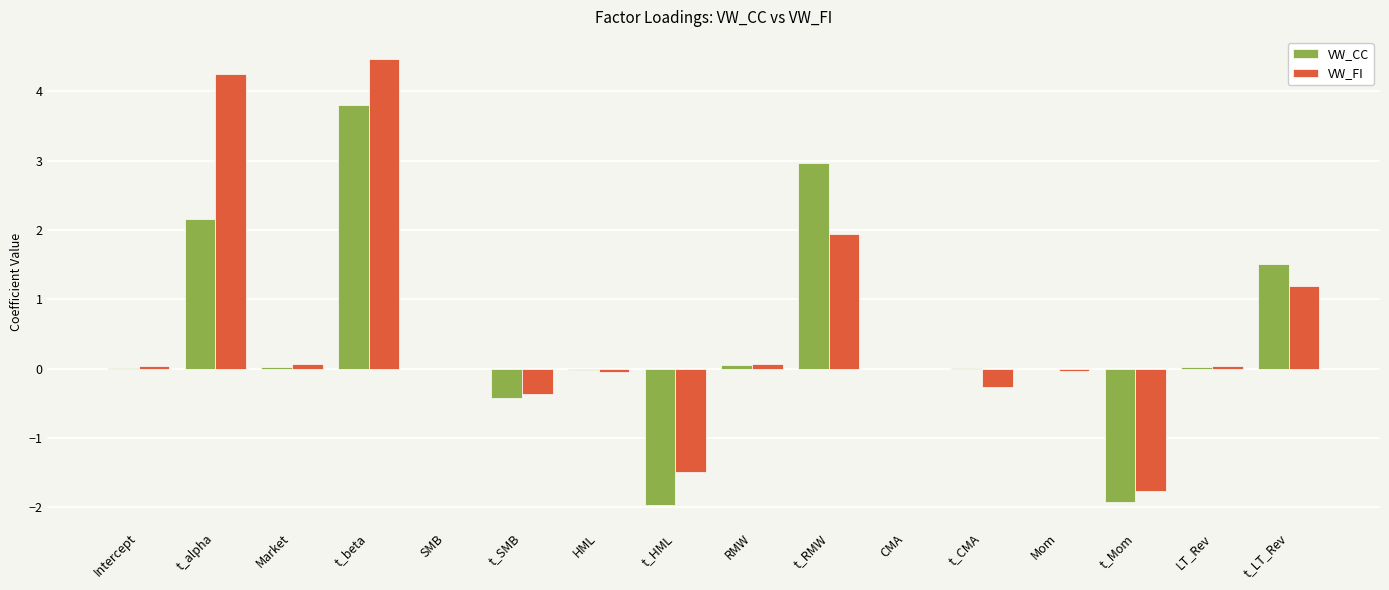

Which series has the largest range (max minus min)?

VW_FI